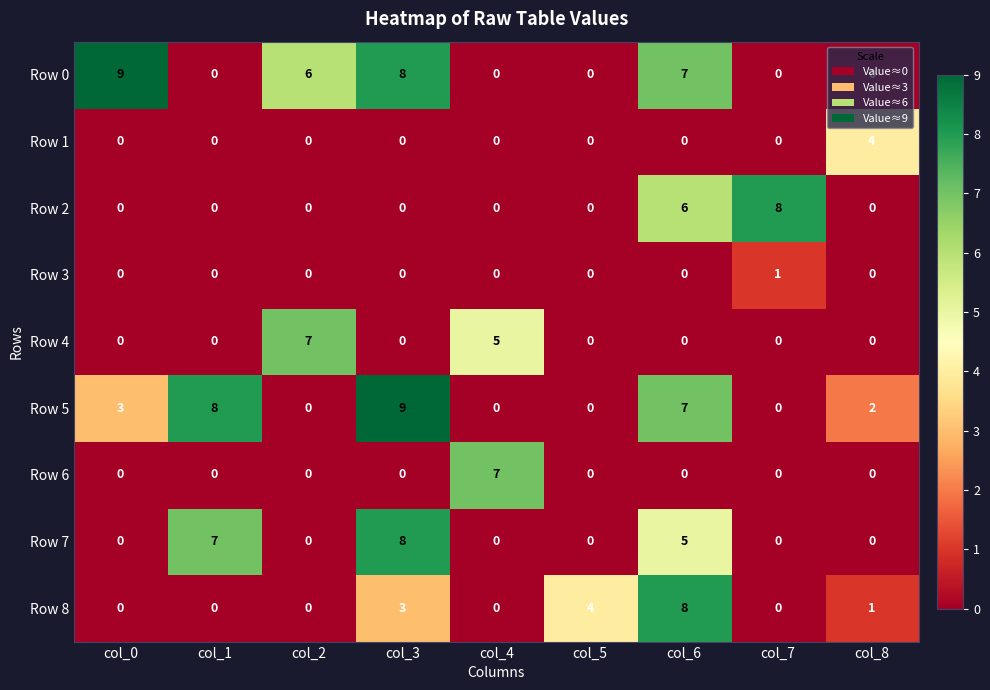

At which label does Row 8 reach its peak?

col_6